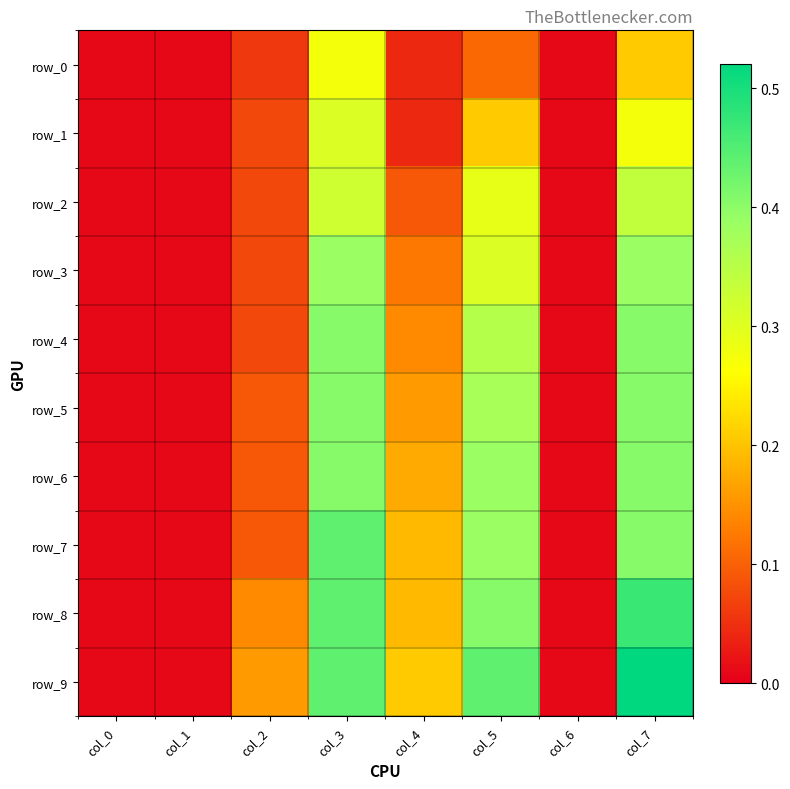

What is the greatest value displayed?

0.5